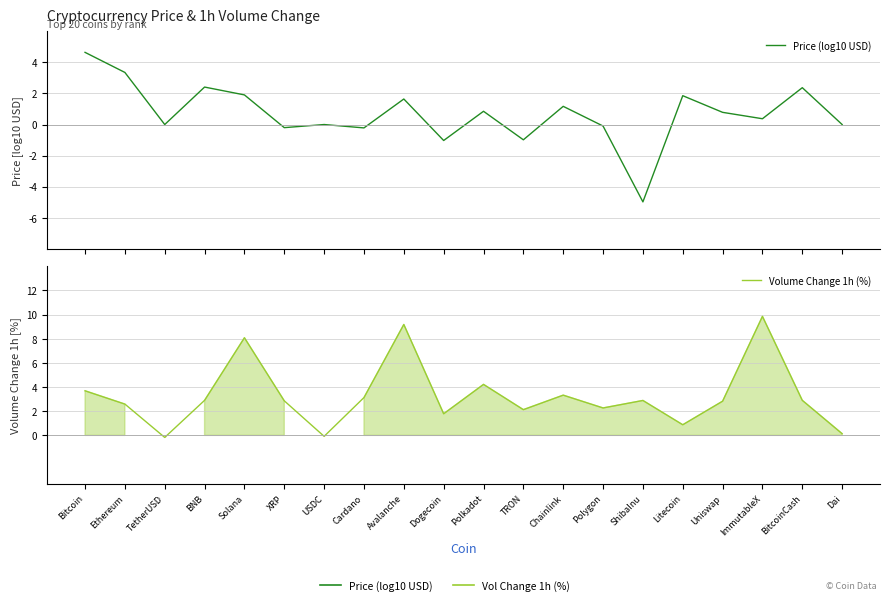

What is the difference between the Volume Change 1h (%) values at Dogecoin and Avalanche?

7.4